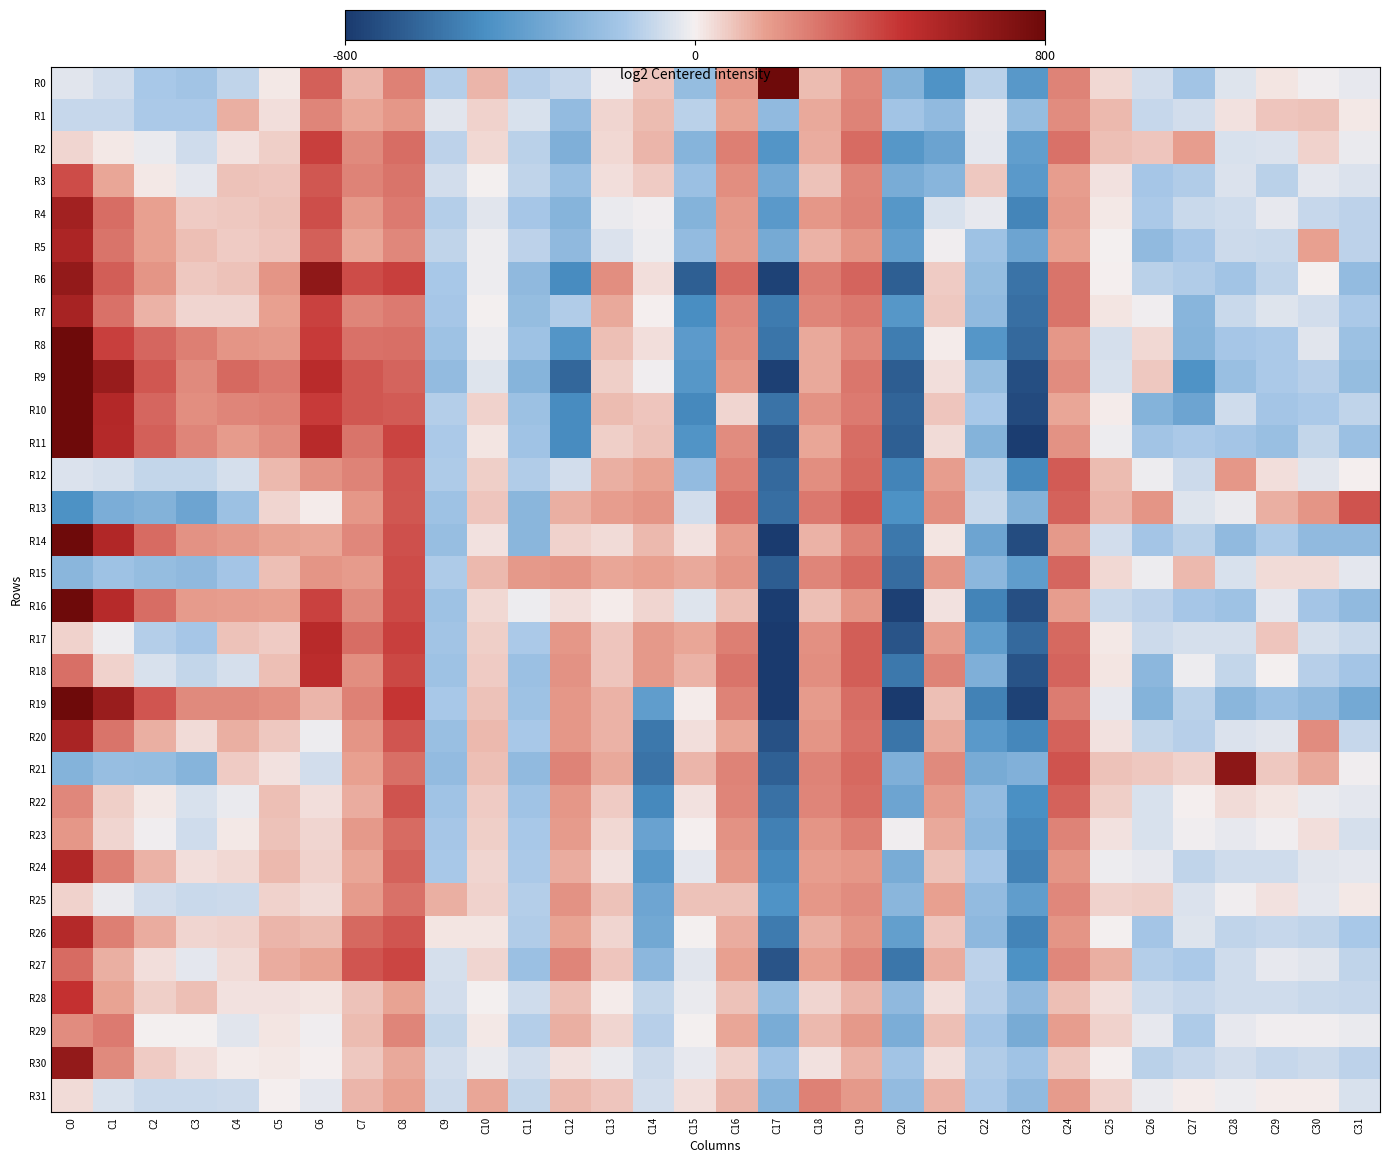

Reading left to right, extract all data points from this chart.

R0: C0=-43.4	C1=-69.4	C2=-158.4	C3=-175.4	C4=-108.4	C5=16.6	C6=340.6	C7=112.6	C8=245.6	C9=-134.4	C10=115.6	C11=-129.4	C12=-95.4	C13=-10.4	C14=86.6	C15=-220.4	C16=183.6	C17=1030.6	C18=103.6	C19=226.6	C20=-285.4	C21=-457.4	C22=-123.4	C23=-428.4	C24=237.6	C25=48.6	C26=-71.4	C27=-177.4	C28=-47.4	C29=24.6	C30=-8.4	C31=-29.4
R1: C0=-96.9	C1=-94.9	C2=-152.9	C3=-152.9	C4=125.1	C5=36.1	C6=237.1	C7=144.1	C8=185.1	C9=-39.9	C10=57.1	C11=-58.9	C12=-229.9	C13=55.1	C14=100.1	C15=-122.9	C16=152.1	C17=-236.9	C18=142.1	C19=241.1	C20=-178.9	C21=-234.9	C22=-26.9	C23=-223.9	C24=213.1	C25=108.1	C26=-94.9	C27=-74.9	C28=31.1	C29=85.1	C30=90.1	C31=18.1
R2: C0=52.1	C1=13.1	C2=-19.9	C3=-80.9	C4=29.1	C5=65.1	C6=436.1	C7=220.1	C8=303.1	C9=-114.9	C10=44.1	C11=-121.9	C12=-296.9	C13=48.1	C14=114.1	C15=-270.9	C16=251.1	C17=-447.9	C18=133.1	C19=311.1	C20=-433.9	C21=-367.9	C22=-36.9	C23=-394.9	C24=291.1	C25=98.1	C26=87.1	C27=165.1	C28=-57.9	C29=-52.9	C30=59.1	C31=-21.9
R3: C0=396.8	C1=147.8	C2=15.8	C3=-34.2	C4=89.8	C5=86.8	C6=365.8	C7=238.8	C8=281.8	C9=-73.2	C10=-1.2	C11=-110.2	C12=-209.2	C13=35.8	C14=70.8	C15=-200.2	C16=209.8	C17=-333.2	C18=91.8	C19=234.8	C20=-317.2	C21=-268.2	C22=75.8	C23=-421.2	C24=162.8	C25=30.8	C26=-165.2	C27=-142.2	C28=-53.2	C29=-119.2	C30=-34.2	C31=-53.2
R4: C0=601.1	C1=302.1	C2=157.1	C3=74.1	C4=75.1	C5=93.1	C6=391.1	C7=178.1	C8=263.1	C9=-134.9	C10=-42.9	C11=-167.9	C12=-269.9	C13=-24.9	C14=-7.9	C15=-279.9	C16=181.1	C17=-421.9	C18=184.1	C19=243.1	C20=-431.9	C21=-57.9	C22=-30.9	C23=-513.9	C24=181.1	C25=16.1	C26=-154.9	C27=-89.9	C28=-75.9	C29=-26.9	C30=-94.9	C31=-113.9
R5: C0=562.8	C1=282.8	C2=161.8	C3=94.8	C4=71.8	C5=82.8	C6=337.8	C7=145.8	C8=226.8	C9=-107.2	C10=-15.2	C11=-116.2	C12=-242.2	C13=-52.2	C14=-14.2	C15=-230.2	C16=170.8	C17=-330.2	C18=120.8	C19=189.8	C20=-396.2	C21=-11.2	C22=-193.2	C23=-357.2	C24=158.8	C25=-6.2	C26=-232.2	C27=-164.2	C28=-85.2	C29=-93.2	C30=158.8	C31=-118.2
R6: C0=658.5	C1=344.5	C2=192.5	C3=79.5	C4=93.5	C5=190.5	C6=674.5	C7=395.5	C8=431.5	C9=-157.5	C10=-15.5	C11=-241.5	C12=-487.5	C13=211.5	C14=33.5	C15=-656.5	C16=310.5	C17=-762.5	C18=257.5	C19=329.5	C20=-660.5	C21=72.5	C22=-220.5	C23=-584.5	C24=284.5	C25=1.5	C26=-120.5	C27=-137.5	C28=-177.5	C29=-110.5	C30=-2.5	C31=-225.5
R7: C0=584.2	C1=291.2	C2=124.2	C3=53.2	C4=55.2	C5=159.2	C6=429.2	C7=235.2	C8=268.2	C9=-164.8	C10=-3.8	C11=-219.8	C12=-138.8	C13=140.2	C14=1.2	C15=-483.8	C16=231.2	C17=-551.8	C18=234.2	C19=273.2	C20=-436.8	C21=80.2	C22=-231.8	C23=-599.8	C24=286.2	C25=22.2	C26=-8.8	C27=-263.8	C28=-89.8	C29=-44.8	C30=-74.8	C31=-153.8
R8: C0=984.7	C1=435.7	C2=320.7	C3=253.7	C4=190.7	C5=179.7	C6=446.7	C7=291.7	C8=296.7	C9=-188.3	C10=-16.3	C11=-188.3	C12=-446.3	C13=96.7	C14=32.7	C15=-416.3	C16=206.7	C17=-577.3	C18=137.7	C19=225.7	C20=-549.3	C21=7.7	C22=-439.3	C23=-623.3	C24=183.7	C25=-66.3	C26=48.7	C27=-273.3	C28=-164.3	C29=-153.3	C30=-41.3	C31=-196.3
R9: C0=1205.3	C1=639.3	C2=363.3	C3=221.3	C4=315.3	C5=274.3	C6=518.3	C7=364.3	C8=327.3	C9=-229.7	C10=-48.7	C11=-269.7	C12=-626.7	C13=65.3	C14=-6.7	C15=-431.7	C16=186.3	C17=-774.7	C18=142.3	C19=276.3	C20=-662.7	C21=35.3	C22=-223.7	C23=-721.7	C24=214.3	C25=-61.7	C26=76.3	C27=-458.7	C28=-209.7	C29=-150.7	C30=-125.7	C31=-221.7
R10: C0=858.0	C1=541.0	C2=324.0	C3=207.0	C4=236.0	C5=247.0	C6=447.0	C7=366.0	C8=354.0	C9=-132.0	C10=58.0	C11=-196.0	C12=-493.0	C13=106.0	C14=84.0	C15=-506.0	C16=51.0	C17=-583.0	C18=199.0	C19=268.0	C20=-642.0	C21=86.0	C22=-157.0	C23=-733.0	C24=145.0	C25=10.0	C26=-279.0	C27=-358.0	C28=-77.0	C29=-170.0	C30=-151.0	C31=-110.0
R11: C0=920.5	C1=536.5	C2=339.5	C3=231.5	C4=172.5	C5=212.5	C6=519.5	C7=281.5	C8=421.5	C9=-152.5	C10=22.5	C11=-186.5	C12=-488.5	C13=64.5	C14=89.5	C15=-452.5	C16=218.5	C17=-683.5	C18=146.5	C19=301.5	C20=-662.5	C21=42.5	C22=-275.5	C23=-782.5	C24=197.5	C25=-18.5	C26=-175.5	C27=-154.5	C28=-170.5	C29=-209.5	C30=-105.5	C31=-200.5
R12: C0=-51.5	C1=-68.5	C2=-105.5	C3=-102.5	C4=-64.5	C5=108.5	C6=198.5	C7=241.5	C8=374.5	C9=-147.5	C10=67.5	C11=-141.5	C12=-72.5	C13=130.5	C14=152.5	C15=-225.5	C16=248.5	C17=-623.5	C18=207.5	C19=316.5	C20=-523.5	C21=167.5	C22=-120.5	C23=-498.5	C24=350.5	C25=100.5	C26=-13.5	C27=-82.5	C28=181.5	C29=36.5	C30=-42.5	C31=2.5
R13: C0=-468.7	C1=-309.7	C2=-283.7	C3=-358.7	C4=-195.7	C5=54.3	C6=12.3	C7=181.3	C8=363.3	C9=-192.7	C10=83.3	C11=-257.7	C12=130.3	C13=166.3	C14=188.3	C15=-73.7	C16=290.3	C17=-604.7	C18=269.3	C19=367.3	C20=-468.7	C21=212.3	C22=-88.7	C23=-284.7	C24=334.3	C25=118.3	C26=189.3	C27=-48.7	C28=-20.7	C29=127.3	C30=189.3	C31=380.3
R14: C0=975.1	C1=545.1	C2=309.1	C3=195.1	C4=179.1	C5=156.1	C6=147.1	C7=231.1	C8=387.1	C9=-213.9	C10=27.1	C11=-256.9	C12=61.1	C13=42.1	C14=108.1	C15=27.1	C16=168.1	C17=-790.9	C18=124.1	C19=245.1	C20=-563.9	C21=21.1	C22=-360.9	C23=-726.9	C24=180.1	C25=-72.9	C26=-170.9	C27=-120.9	C28=-231.9	C29=-145.9	C30=-236.9	C31=-236.9
R15: C0=-258.7	C1=-193.7	C2=-219.7	C3=-240.7	C4=-170.7	C5=98.3	C6=191.3	C7=169.3	C8=399.3	C9=-148.7	C10=107.3	C11=180.3	C12=188.3	C13=149.3	C14=162.3	C15=138.3	C16=192.3	C17=-665.7	C18=234.3	C19=307.3	C20=-611.7	C21=193.3	C22=-255.7	C23=-401.7	C24=324.3	C25=47.3	C26=-15.7	C27=108.3	C28=-57.7	C29=41.3	C30=39.3	C31=-31.7
R16: C0=929.4	C1=530.4	C2=304.4	C3=170.4	C4=165.4	C5=156.4	C6=429.4	C7=224.4	C8=403.4	C9=-192.6	C10=44.4	C11=-12.6	C12=35.4	C13=12.4	C14=52.4	C15=-48.6	C16=94.4	C17=-782.6	C18=97.4	C19=192.4	C20=-773.6	C21=30.4	C22=-520.6	C23=-713.6	C24=167.4	C25=-87.6	C26=-113.6	C27=-163.6	C28=-193.6	C29=-33.6	C30=-170.6	C31=-234.6
R17: C0=61.3	C1=-15.7	C2=-132.7	C3=-164.7	C4=89.3	C5=71.3	C6=522.3	C7=301.3	C8=437.3	C9=-180.7	C10=67.3	C11=-153.7	C12=184.3	C13=81.3	C14=175.3	C15=147.3	C16=254.3	C17=-797.7	C18=204.3	C19=349.3	C20=-694.7	C21=174.3	C22=-400.7	C23=-620.7	C24=314.3	C25=15.3	C26=-83.7	C27=-63.7	C28=-67.7	C29=81.3	C30=-64.7	C31=-91.7
R18: C0=297.4	C1=60.4	C2=-60.6	C3=-103.6	C4=-63.6	C5=96.4	C6=510.4	C7=210.4	C8=408.4	C9=-189.6	C10=73.4	C11=-200.6	C12=194.4	C13=87.4	C14=175.4	C15=121.4	C16=284.4	C17=-802.6	C18=209.4	C19=344.4	C20=-562.6	C21=241.4	C22=-295.6	C23=-700.6	C24=326.4	C25=21.4	C26=-254.6	C27=-16.6	C28=-105.6	C29=-5.6	C30=-129.6	C31=-172.6
R19: C0=1182.0	C1=632.0	C2=374.0	C3=223.0	C4=221.0	C5=206.0	C6=116.0	C7=248.0	C8=466.0	C9=-158.0	C10=93.0	C11=-190.0	C12=182.0	C13=120.0	C14=-404.0	C15=9.0	C16=239.0	C17=-807.0	C18=170.0	C19=305.0	C20=-813.0	C21=100.0	C22=-528.0	C23=-766.0	C24=258.0	C25=-31.0	C26=-281.0	C27=-122.0	C28=-262.0	C29=-206.0	C30=-238.0	C31=-337.0
R20: C0=575.6	C1=286.6	C2=127.6	C3=40.6	C4=130.6	C5=76.6	C6=-16.4	C7=191.6	C8=374.6	C9=-211.4	C10=109.6	C11=-162.4	C12=182.6	C13=122.6	C14=-567.4	C15=34.6	C16=144.6	C17=-707.4	C18=187.6	C19=288.6	C20=-579.4	C21=138.6	C22=-422.4	C23=-507.4	C24=332.6	C25=30.6	C26=-100.4	C27=-125.4	C28=-52.4	C29=-41.4	C30=213.6	C31=-95.4
R21: C0=-277.1	C1=-214.1	C2=-221.1	C3=-274.1	C4=68.9	C5=26.9	C6=-69.1	C7=160.9	C8=296.9	C9=-227.1	C10=95.9	C11=-233.1	C12=239.9	C13=137.9	C14=-586.1	C15=114.9	C16=240.9	C17=-656.1	C18=238.9	C19=316.9	C20=-294.1	C21=220.9	C22=-321.1	C23=-290.1	C24=377.9	C25=88.9	C26=76.9	C27=60.9	C28=686.9	C29=79.9	C30=140.9	C31=-8.1
R22: C0=229.3	C1=68.3	C2=17.3	C3=-61.7	C4=-23.7	C5=96.3	C6=34.3	C7=134.3	C8=378.3	C9=-181.7	C10=72.3	C11=-183.7	C12=186.3	C13=69.3	C14=-500.7	C15=26.3	C16=233.3	C17=-591.7	C18=234.3	C19=300.3	C20=-356.7	C21=174.3	C22=-229.7	C23=-479.7	C24=334.3	C25=65.3	C26=-56.7	C27=5.3	C28=40.3	C29=20.3	C30=-22.7	C31=-32.7
R23: C0=184.1	C1=56.1	C2=-7.9	C3=-80.9	C4=13.1	C5=89.1	C6=53.1	C7=175.1	C8=310.1	C9=-164.9	C10=68.1	C11=-161.9	C12=169.1	C13=46.1	C14=-369.9	C15=1.1	C16=197.1	C17=-532.9	C18=191.1	C19=251.1	C20=-7.9	C21=138.1	C22=-243.9	C23=-502.9	C24=239.1	C25=29.1	C26=-57.9	C27=-11.9	C28=-26.9	C29=-8.9	C30=34.1	C31=-65.9
R24: C0=548.6	C1=255.6	C2=120.6	C3=34.6	C4=48.6	C5=110.6	C6=58.6	C7=149.6	C8=331.6	C9=-159.4	C10=50.6	C11=-151.4	C12=133.6	C13=27.6	C14=-428.4	C15=-36.4	C16=176.6	C17=-504.4	C18=165.6	C19=186.6	C20=-316.4	C21=87.6	C22=-167.4	C23=-526.4	C24=192.6	C25=-17.4	C26=-29.4	C27=-112.4	C28=-76.4	C29=-78.4	C30=-39.4	C31=-34.4
R25: C0=58.5	C1=-23.5	C2=-73.5	C3=-93.5	C4=-81.5	C5=57.5	C6=41.5	C7=171.5	C8=287.5	C9=126.5	C10=57.5	C11=-136.5	C12=195.5	C13=90.5	C14=-352.5	C15=88.5	C16=88.5	C17=-456.5	C18=181.5	C19=213.5	C20=-258.5	C21=156.5	C22=-229.5	C23=-403.5	C24=229.5	C25=56.5	C26=65.5	C27=-55.5	C28=-12.5	C29=28.5	C30=-31.5	C31=12.5
R26: C0=531.2	C1=252.2	C2=131.2	C3=54.2	C4=60.2	C5=113.2	C6=105.2	C7=313.2	C8=374.2	C9=24.2	C10=23.2	C11=-143.8	C12=153.2	C13=51.2	C14=-343.8	C15=-2.8	C16=131.2	C17=-555.8	C18=130.2	C19=189.2	C20=-391.8	C21=82.2	C22=-245.8	C23=-524.8	C24=190.2	C25=-4.8	C26=-171.8	C27=-47.8	C28=-111.8	C29=-95.8	C30=-109.8	C31=-160.8
R27: C0=311.3	C1=126.3	C2=35.3	C3=-34.7	C4=41.3	C5=135.3	C6=152.3	C7=372.3	C8=415.3	C9=-65.7	C10=51.3	C11=-204.7	C12=232.3	C13=85.3	C14=-253.7	C15=-43.7	C16=161.3	C17=-696.7	C18=159.3	C19=234.3	C20=-571.7	C21=137.3	C22=-115.7	C23=-466.7	C24=225.3	C25=126.3	C26=-136.7	C27=-153.7	C28=-80.7	C29=-29.7	C30=-40.7	C31=-106.7
R28: C0=476.8	C1=150.8	C2=66.8	C3=97.8	C4=25.8	C5=26.8	C6=18.8	C7=90.8	C8=152.8	C9=-71.2	C10=-1.2	C11=-75.2	C12=93.8	C13=10.8	C14=-101.2	C15=-21.2	C16=90.8	C17=-223.2	C18=52.8	C19=113.8	C20=-243.2	C21=31.8	C22=-131.2	C23=-241.2	C24=96.8	C25=36.8	C26=-77.2	C27=-95.2	C28=-81.2	C29=-79.2	C30=-93.2	C31=-99.2
R29: C0=218.0	C1=266.0	C2=-2.0	C3=-2.0	C4=-42.0	C5=22.0	C6=-10.0	C7=102.0	C8=233.0	C9=-103.0	C10=14.0	C11=-133.0	C12=126.0	C13=50.0	C14=-127.0	C15=-6.0	C16=148.0	C17=-315.0	C18=109.0	C19=176.0	C20=-312.0	C21=95.0	C22=-170.0	C23=-319.0	C24=165.0	C25=59.0	C26=-26.0	C27=-144.0	C28=-28.0	C29=-9.0	C30=-10.0	C31=-25.0
R30: C0=660.0	C1=223.0	C2=69.0	C3=33.0	C4=11.0	C5=13.0	C6=1.0	C7=78.0	C8=139.0	C9=-69.0	C10=-24.0	C11=-72.0	C12=27.0	C13=-20.0	C14=-86.0	C15=-31.0	C16=59.0	C17=-186.0	C18=30.0	C19=119.0	C20=-178.0	C21=35.0	C22=-141.0	C23=-185.0	C24=78.0	C25=4.0	C26=-124.0	C27=-94.0	C28=-74.0	C29=-98.0	C30=-82.0	C31=-115.0
R31: C0=43.2	C1=-57.8	C2=-90.8	C3=-92.8	C4=-86.8	C5=2.2	C6=-31.8	C7=116.2	C8=158.2	C9=-85.8	C10=144.2	C11=-103.8	C12=112.2	C13=83.2	C14=-72.8	C15=36.2	C16=115.2	C17=-271.8	C18=247.2	C19=176.2	C20=-227.8	C21=121.2	C22=-150.8	C23=-234.8	C24=169.2	C25=57.2	C26=-21.8	C27=8.2	C28=-17.8	C29=7.2	C30=9.2	C31=-57.8